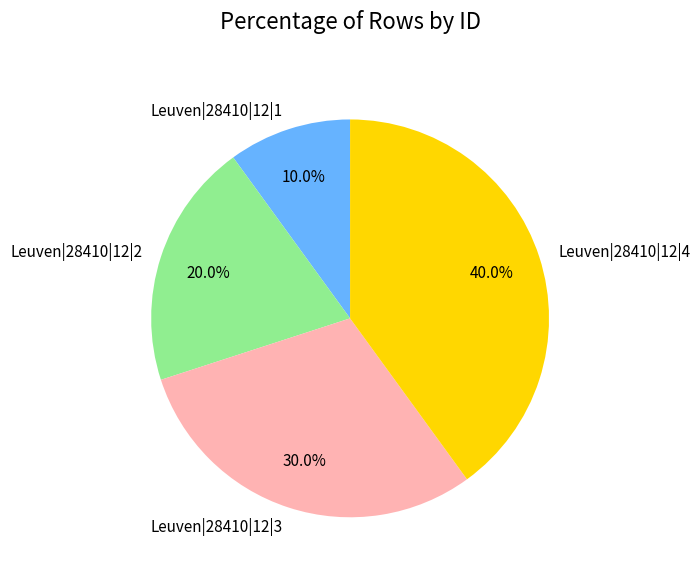

Rank the categories by value from lowest to highest.

Leuven|28410|12|1, Leuven|28410|12|2, Leuven|28410|12|3, Leuven|28410|12|4